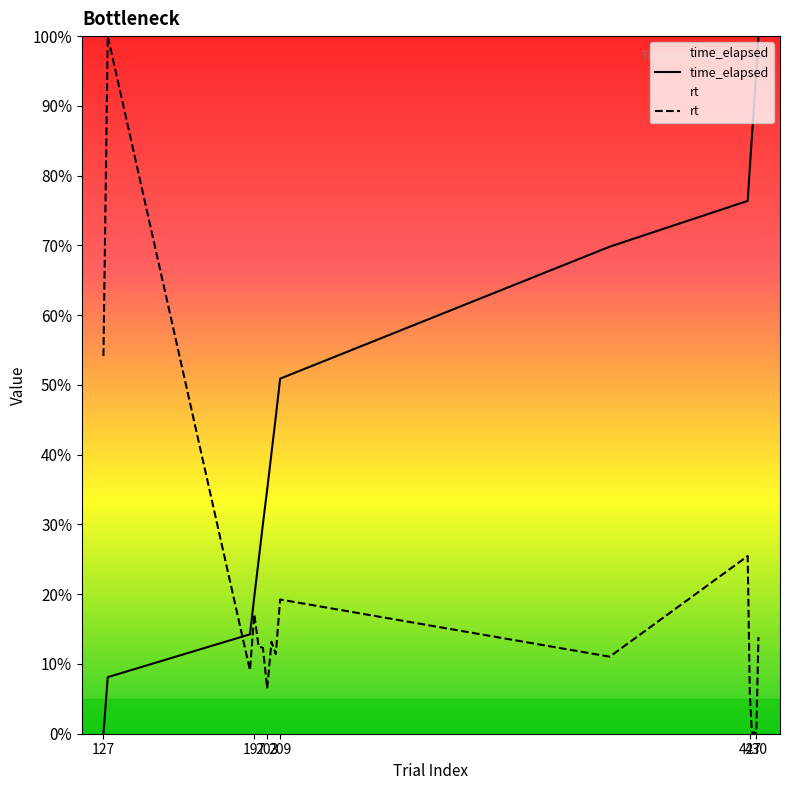

True or false: rt and time_elapsed cross at least once.

True